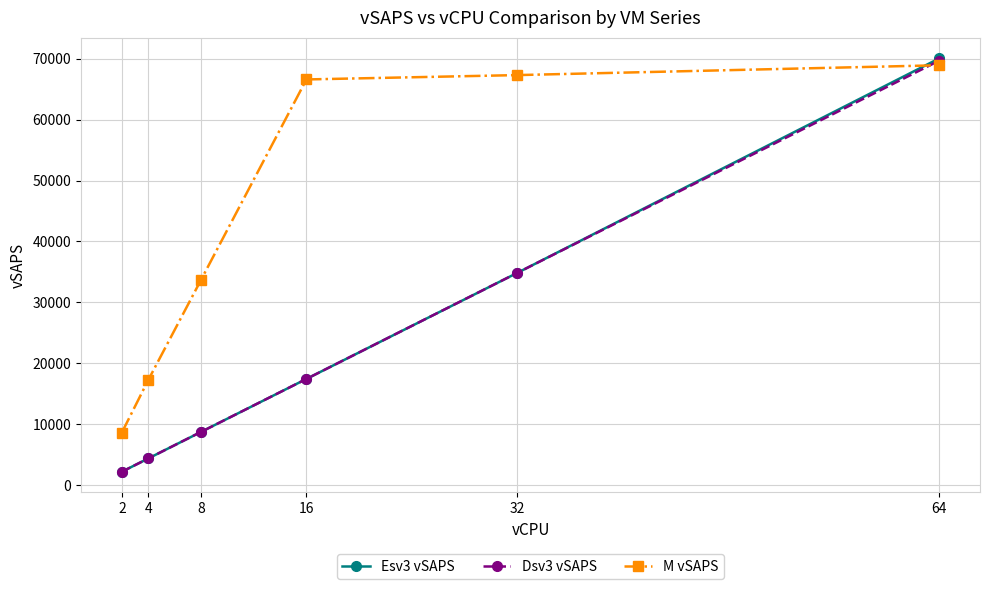

What is the minimum value for Esv3 vSAPS?

2178